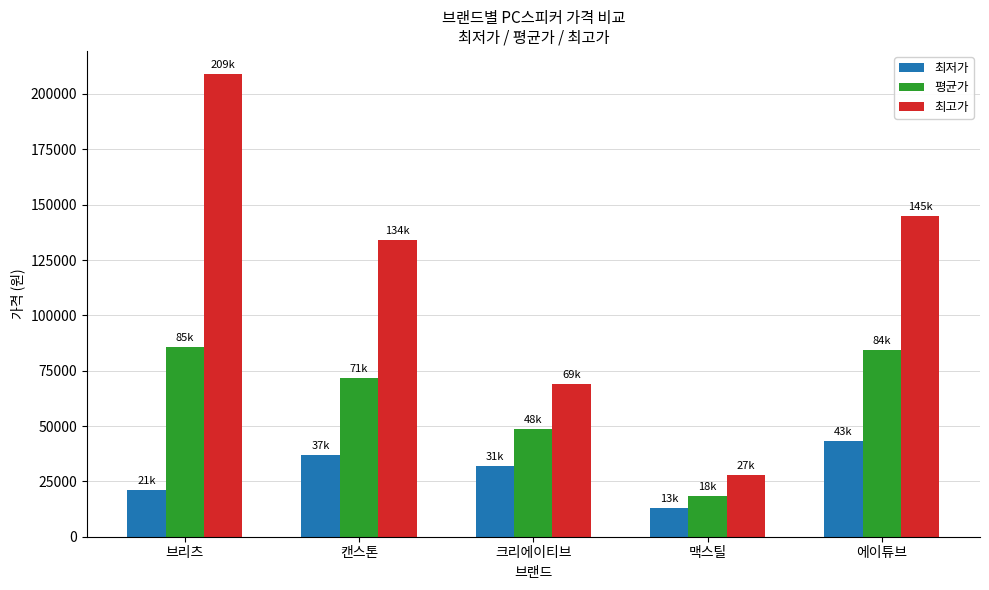

What is the sum of the 최고가 values at 크리에이티브 and 캔스톤?

203000